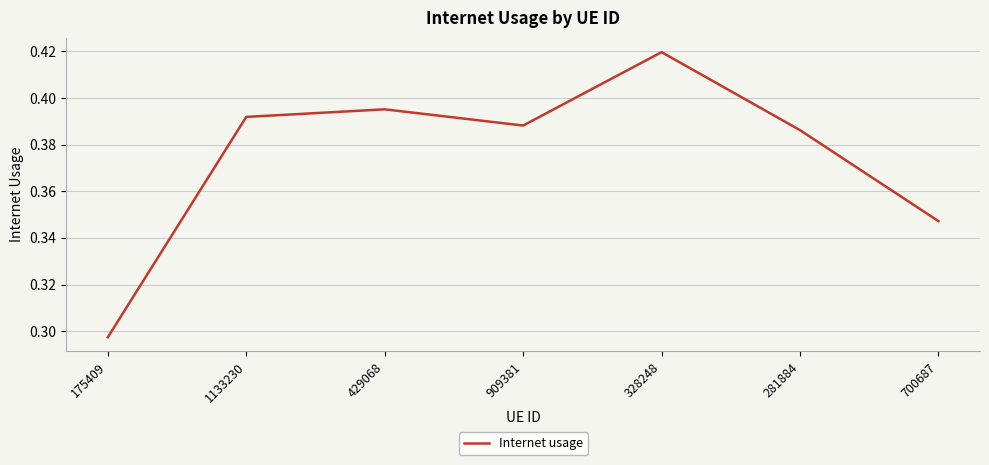

What is the difference between the values at 175409 and 429068?

0.1